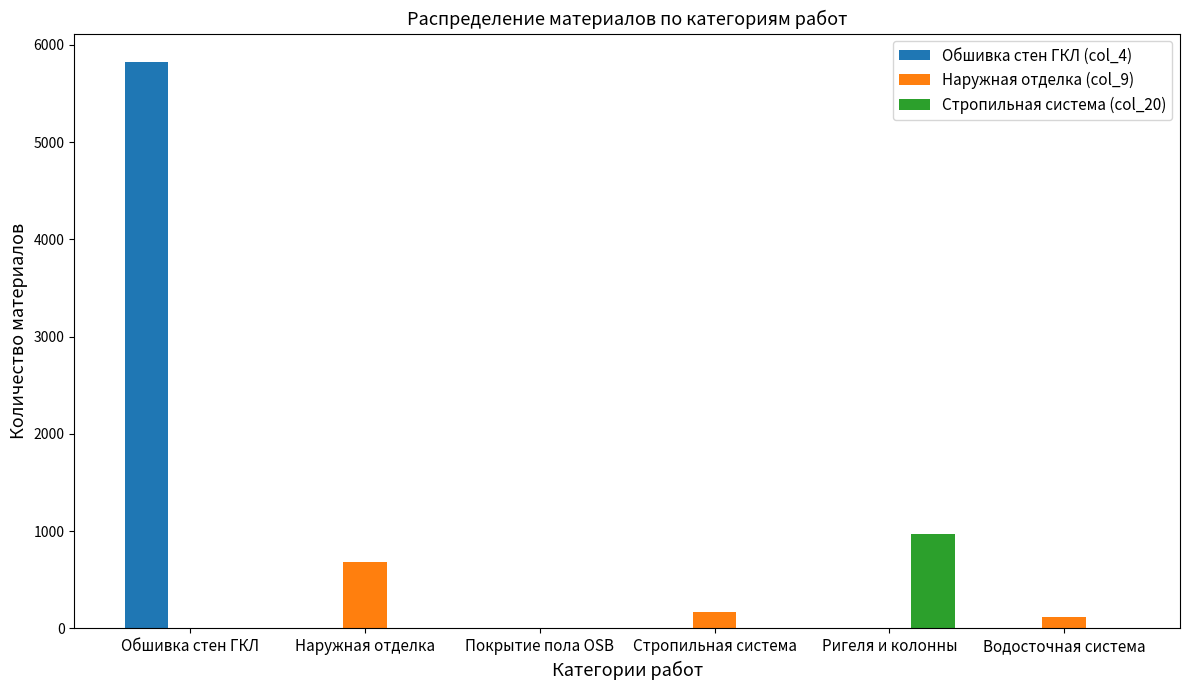

What is the greatest value displayed?

5825.0